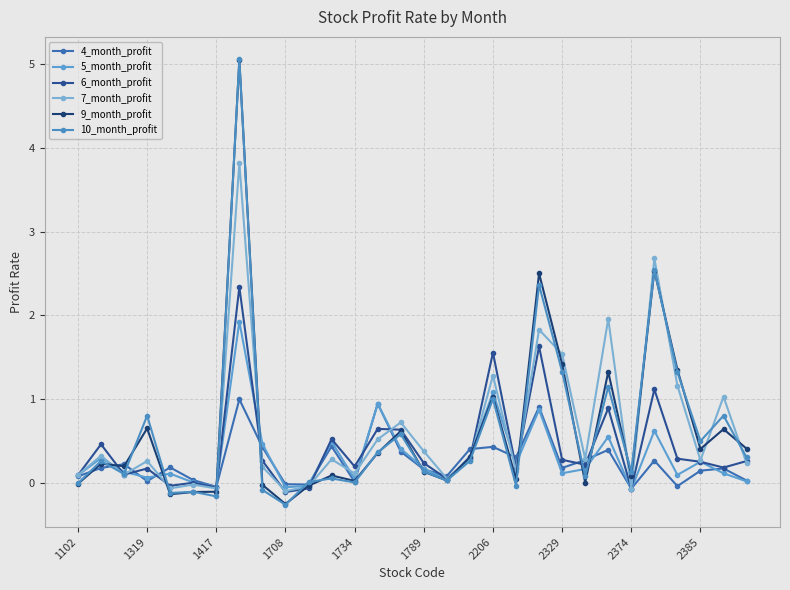

What is the lowest value of the 9_month_profit series?

-0.3